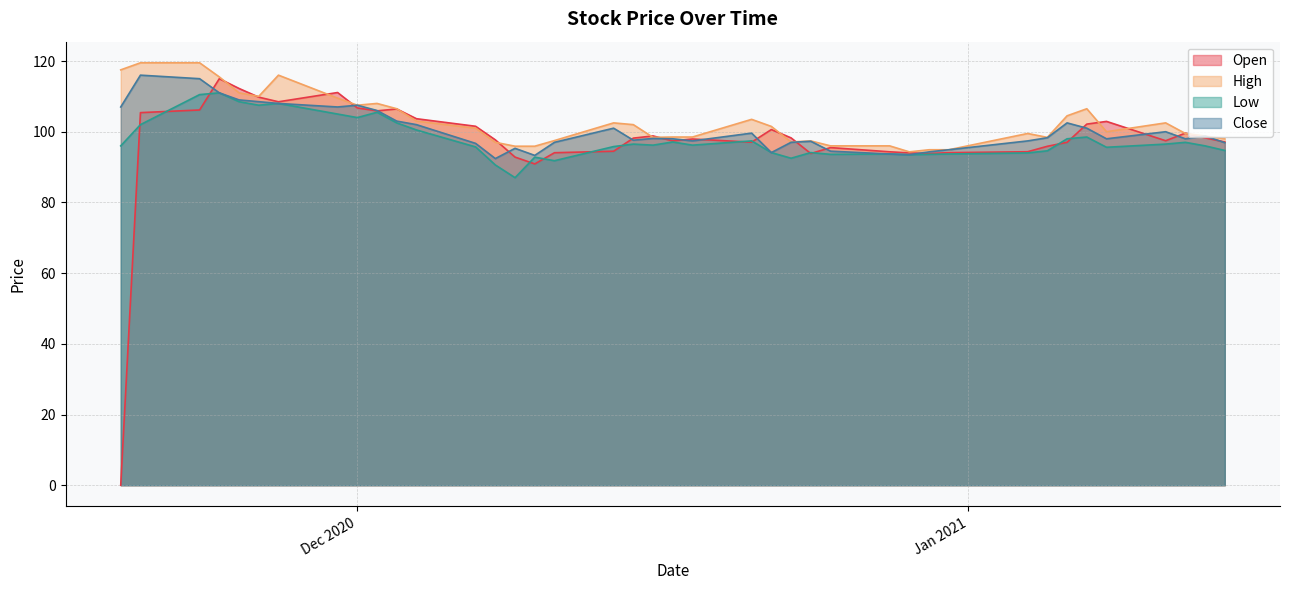

Reading left to right, what are all the values shown in this chart?

Open: 0.0	105.4	106.2	115.0	112.2	109.8	108.5	111.1	106.7	105.9	106.4	103.7	101.5	97.7	92.8	90.9	94.1	94.5	98.2	98.8	97.4	97.9	97.0	100.6	98.3	93.8	95.5	94.3	94.0	93.8	94.1	94.3	95.9	97.0	102.2	102.9	97.5	99.6	98.3	97.1
High: 117.5	119.5	119.5	115.5	111.0	110.0	116.0	109.5	107.5	108.0	106.5	103.0	101.0	97.0	95.9	95.9	97.5	102.5	102.0	98.4	98.5	98.5	103.5	101.5	97.1	97.4	96.0	96.0	94.3	94.9	94.9	99.5	98.4	104.5	106.5	100.0	102.5	99.5	98.8	98.0
Low: 96.0	102.0	110.5	111.0	108.5	107.5	108.0	105.0	104.0	105.5	102.5	100.5	95.7	90.6	87.0	92.8	91.8	95.8	96.5	96.2	97.1	96.2	97.4	94.1	92.5	94.1	93.6	93.7	93.5	93.6	93.7	94.0	94.6	98.0	98.5	95.6	96.5	97.0	96.0	94.7
Close: 107.0	116.0	115.0	111.0	109.0	108.5	108.0	107.0	107.5	106.0	103.0	102.0	96.7	92.4	95.3	93.3	97.0	101.0	97.6	98.1	98.0	97.4	99.6	94.1	97.0	97.3	94.5	93.7	93.5	94.3	94.9	97.4	98.3	102.5	101.0	98.0	100.0	98.0	98.8	96.9